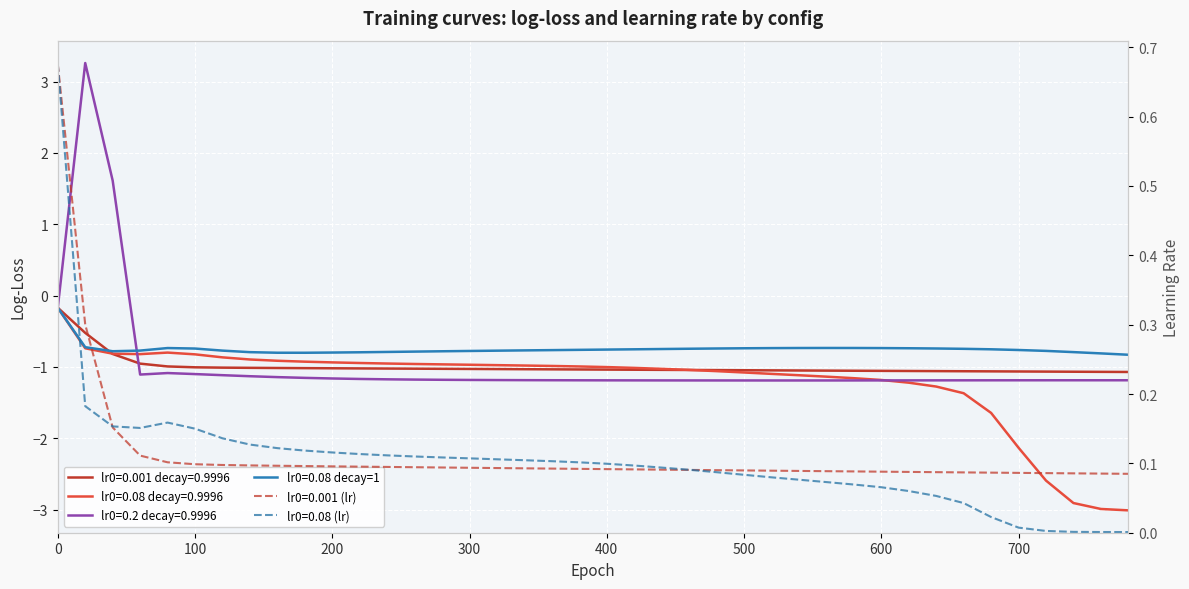

The value of lr0=0.08 at 360 is 0.1. True or false?

True